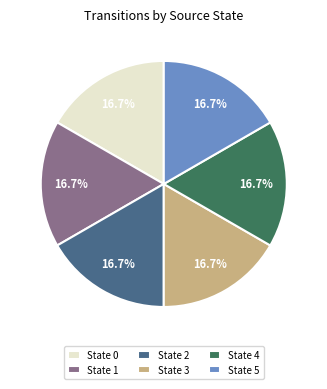

What is the ratio of the value at State 1 to the value at State 4?

1.0